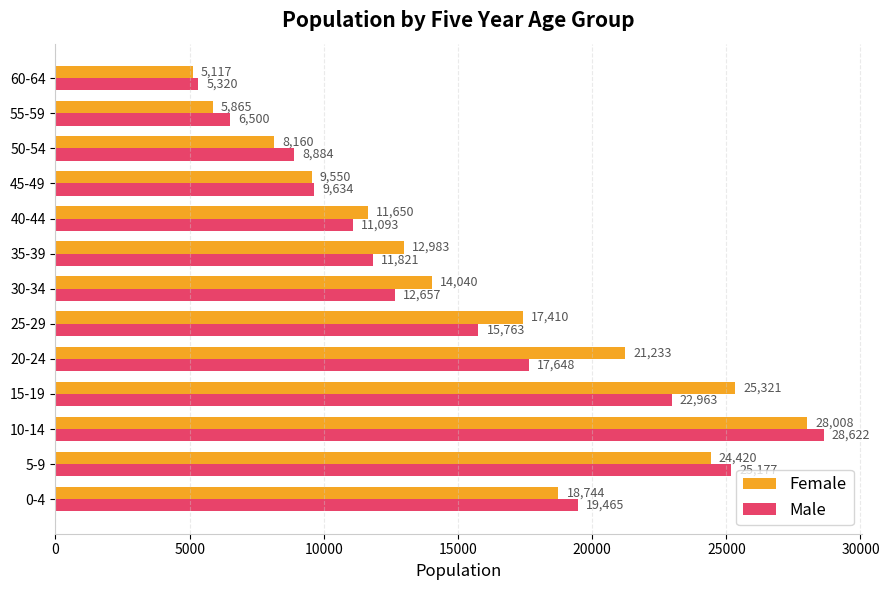

Rank the series by their average value, from highest to lowest.

Female, Male